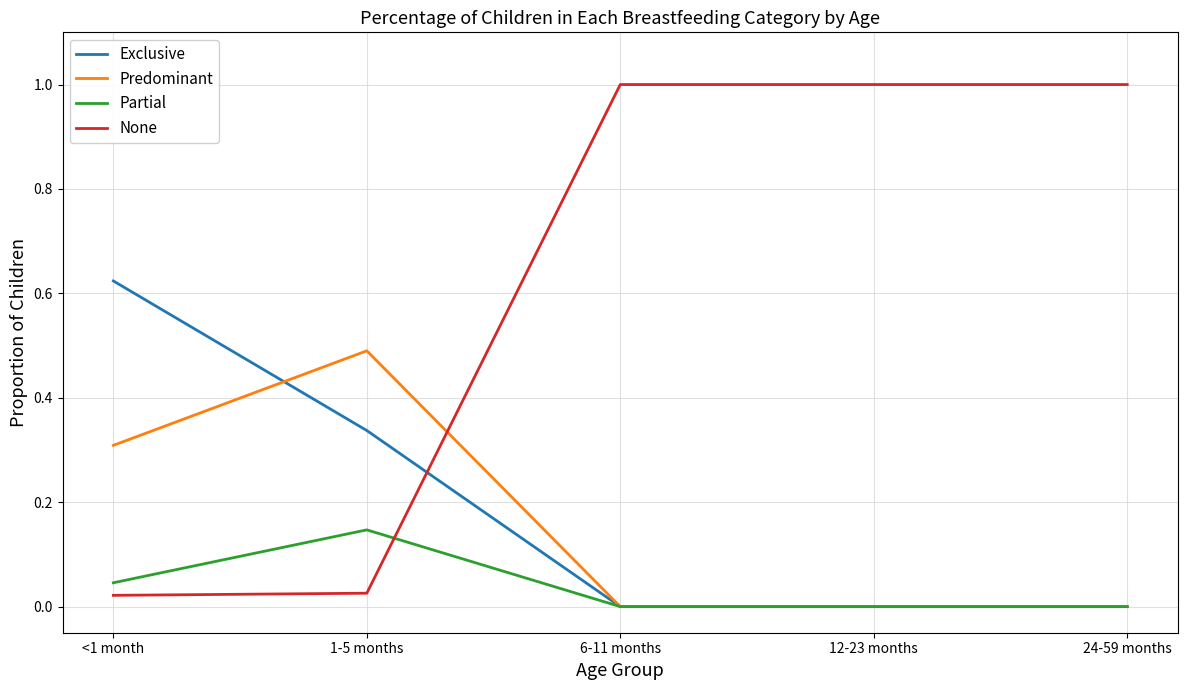

The value of Partial at 12-23 months is -0.1. True or false?

False